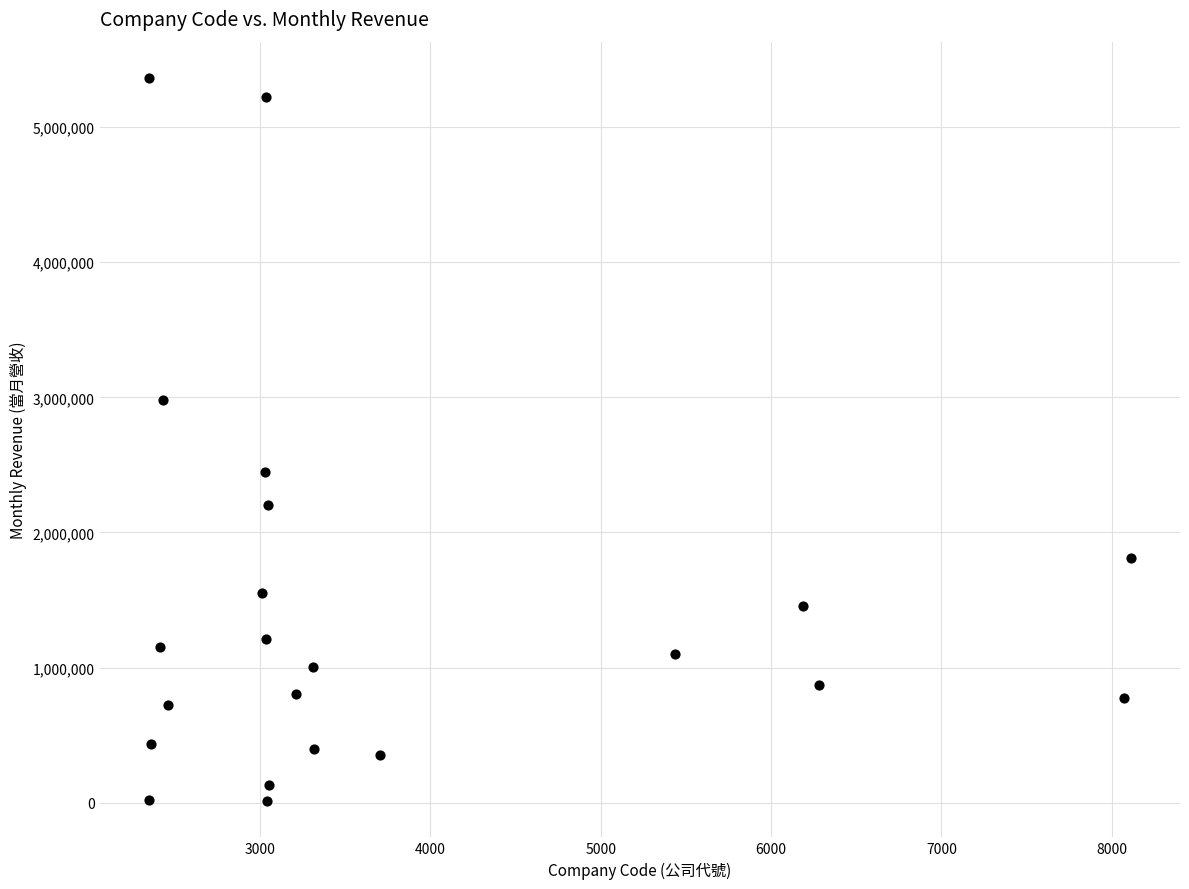

What is the range of X values (max minus min)?

5765